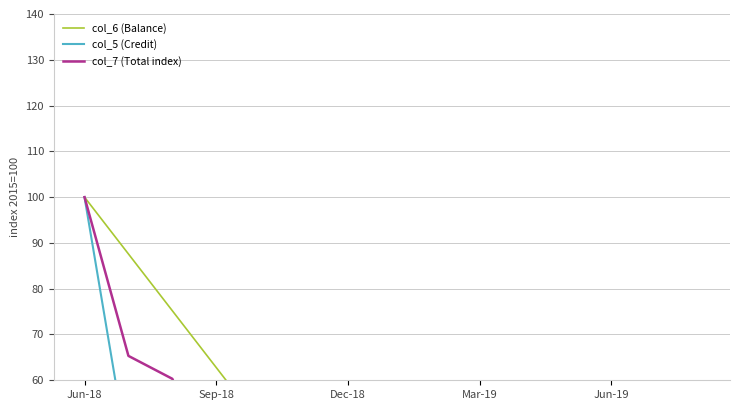

What position from the right is Sep-18?

14